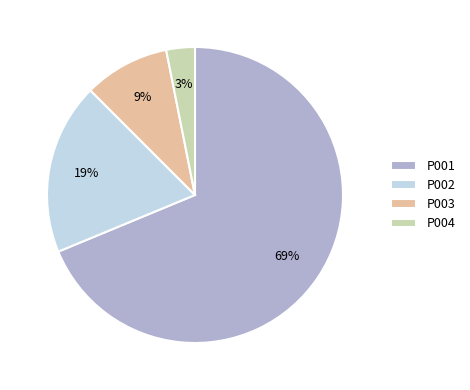

Combined, do P004 and P001 account for over 50%?

Yes